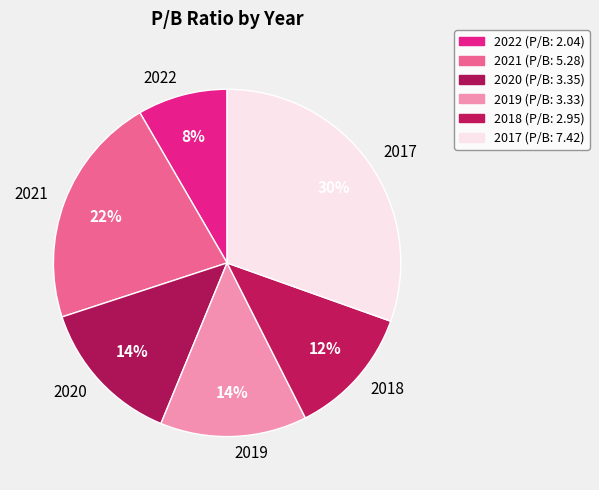

The 2018 slice represents 1% of the pie. True or false?

False